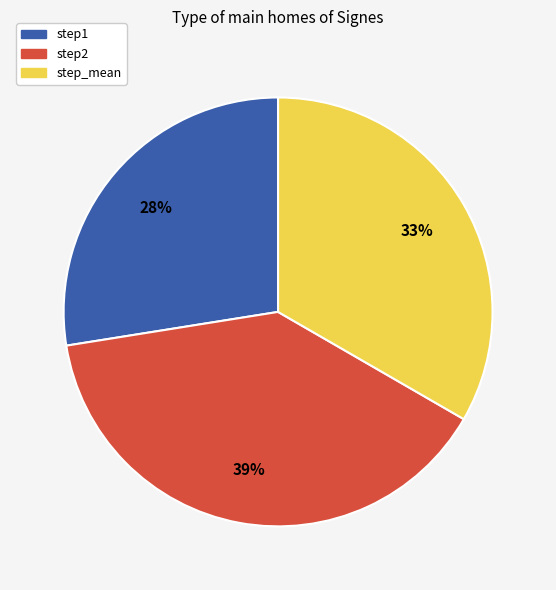

Is it true that step1 is 28% of the pie?

True